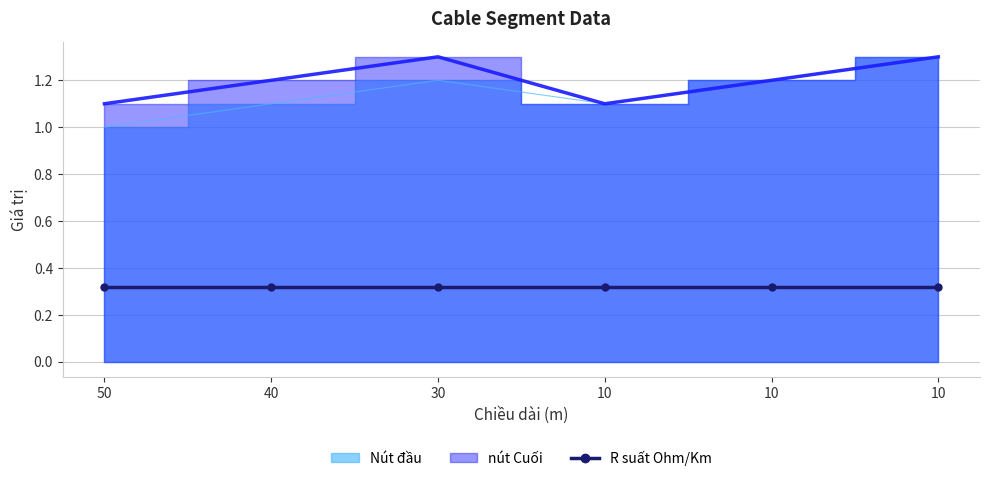

True or false: nút Cuối and Nút đầu cross at least once.

False